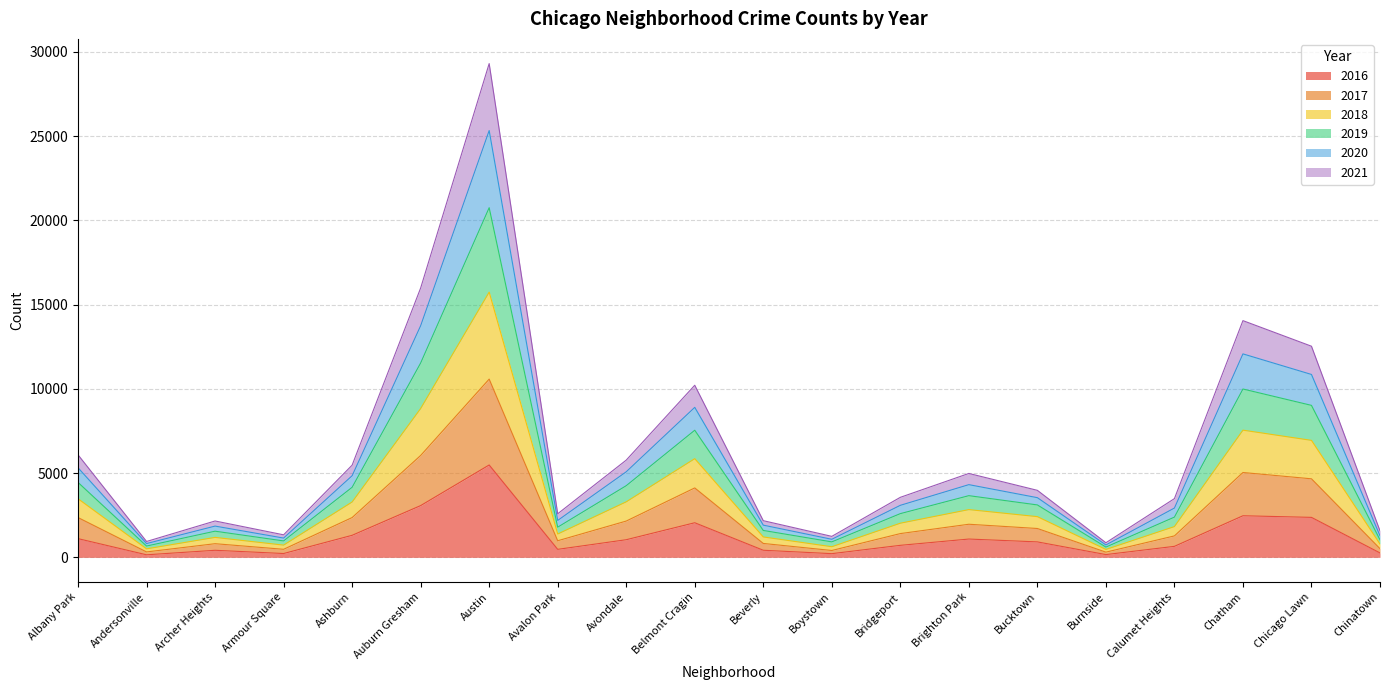

How many interior local peaks does the 2017 series have?

5